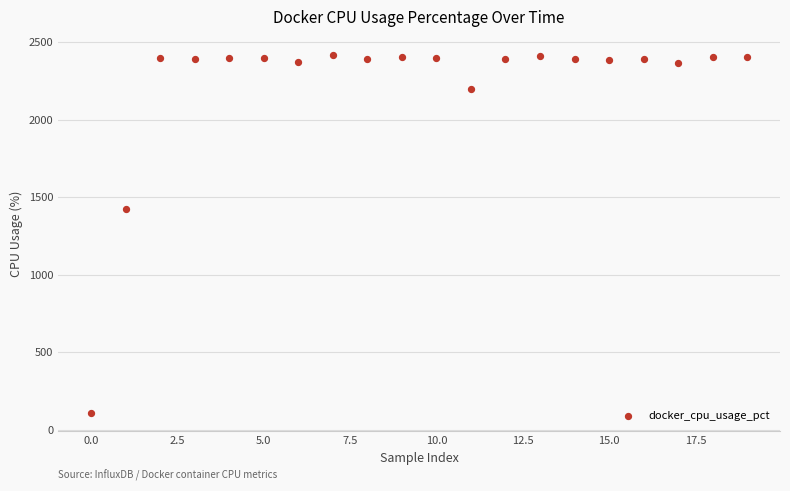

What Y value in the scatter plot is closest to 1262?

1424.8